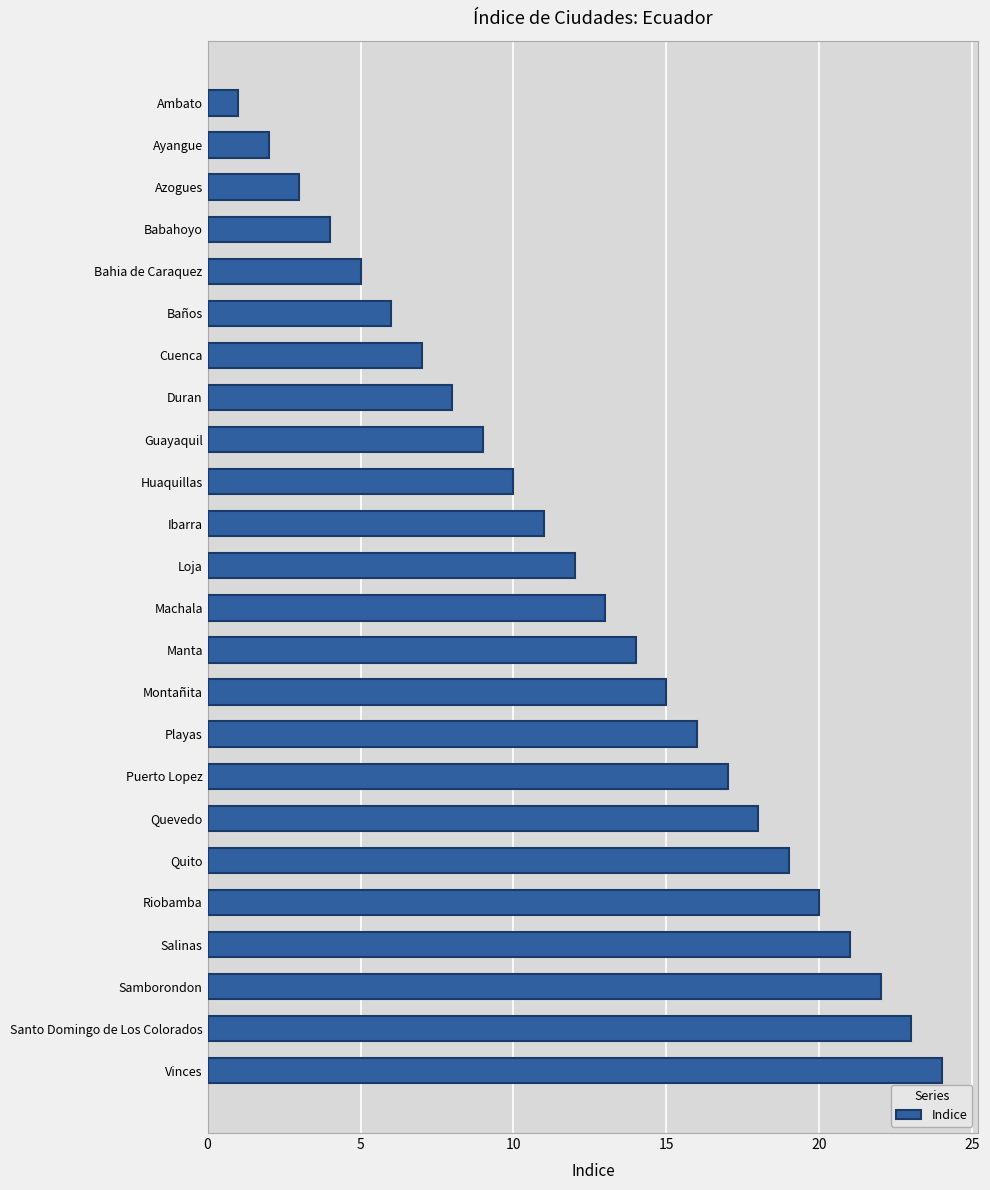

Does the chart contain any negative values?

No